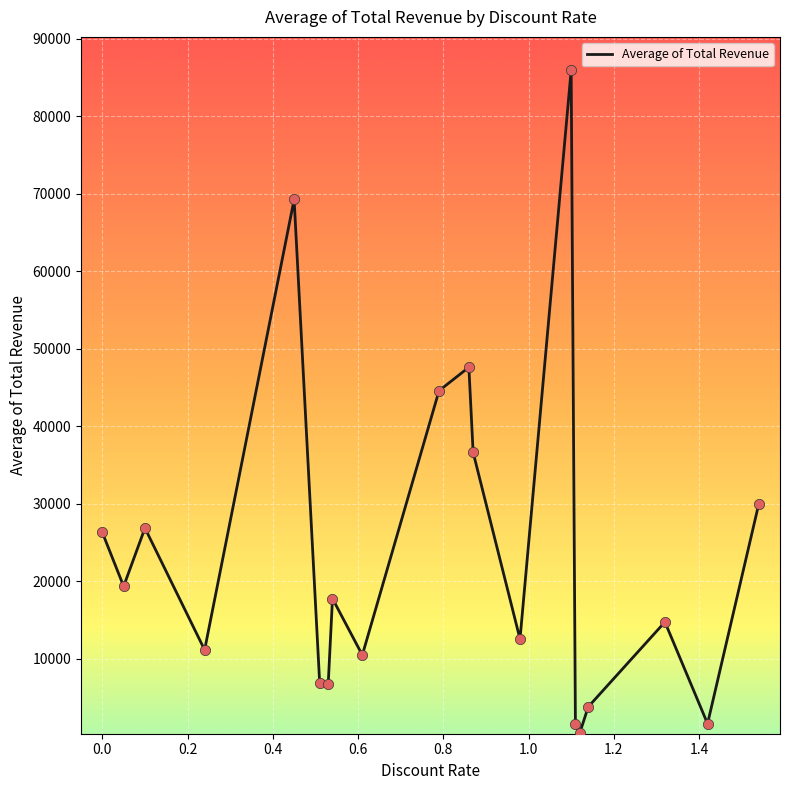

What is the difference between the maximum and minimum values?

85620.0